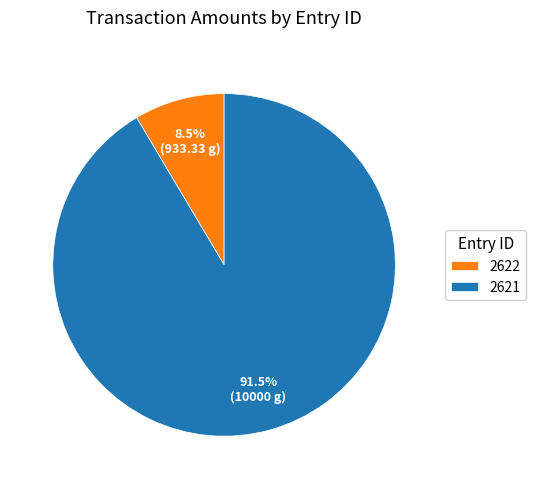

Which slice is the smallest?

2622